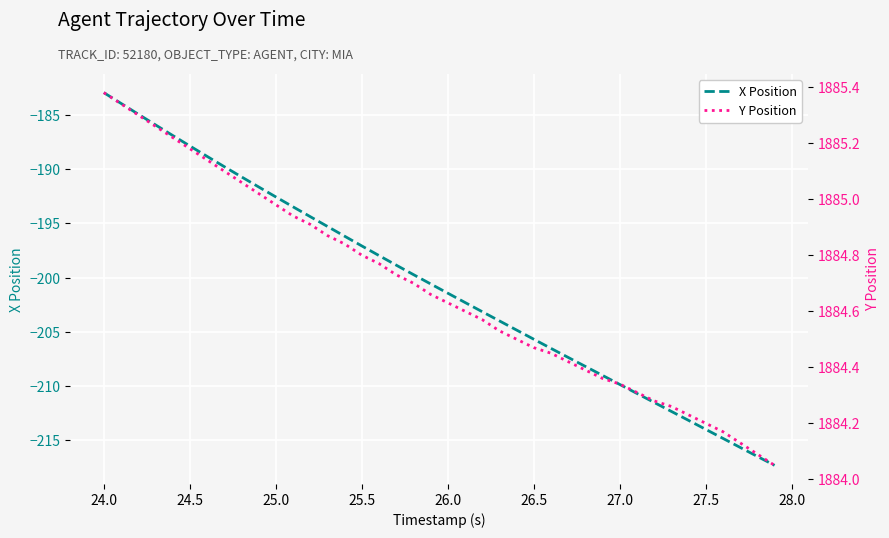

At how many categories does at least one series exceed 1295?

40